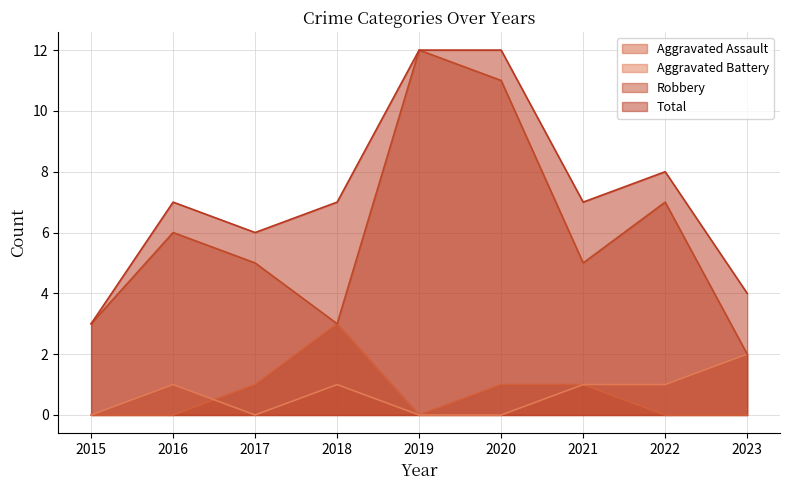

Is it true that Total equals 6 at 2017?

True